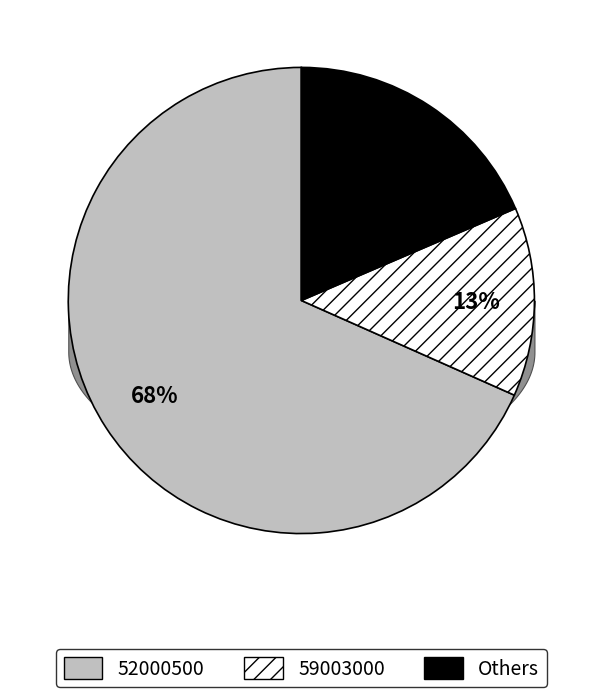

To the nearest percent, what is the difference between the largest and smallest slice percentages?

55%